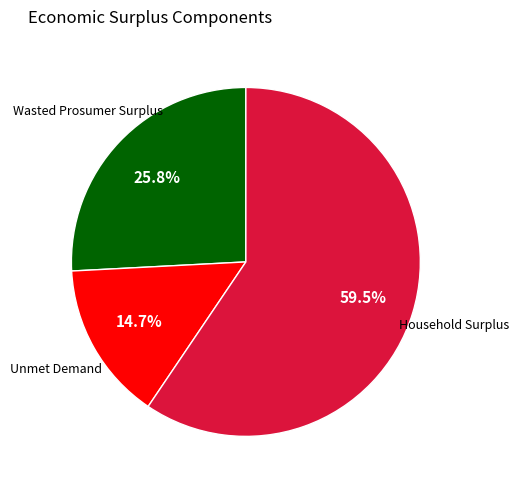

Is the sum of Wasted Prosumer Surplus and Household Surplus greater than half?

Yes